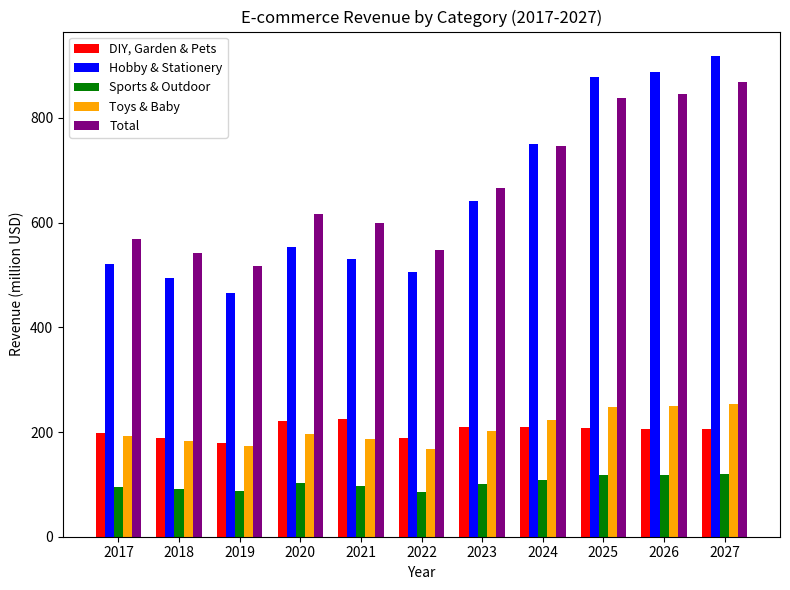

Which series has the largest range (max minus min)?

Hobby & Stationery